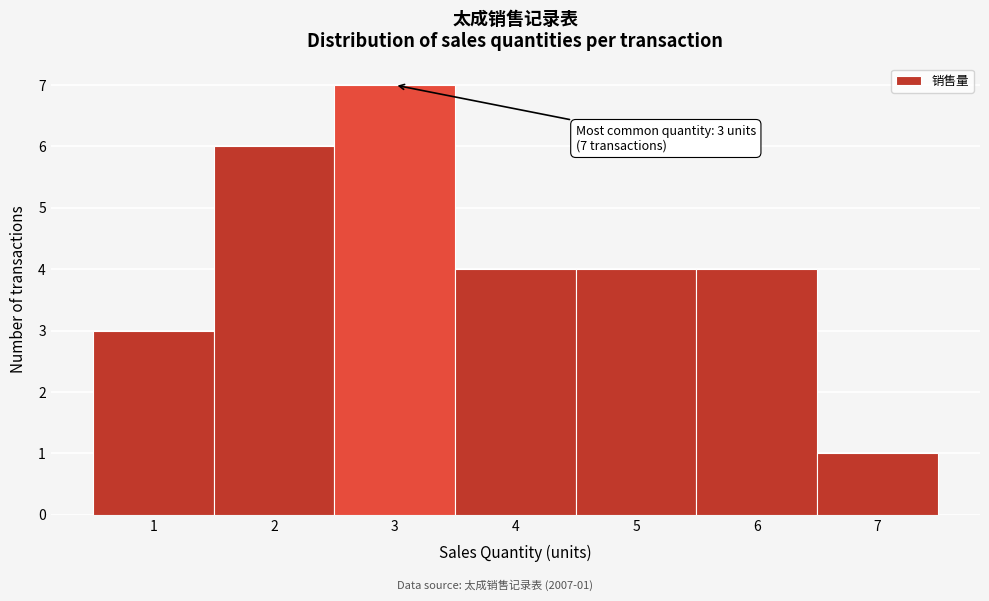

Over which range of the x-axis is the bar tallest?

2.5 to 3.5